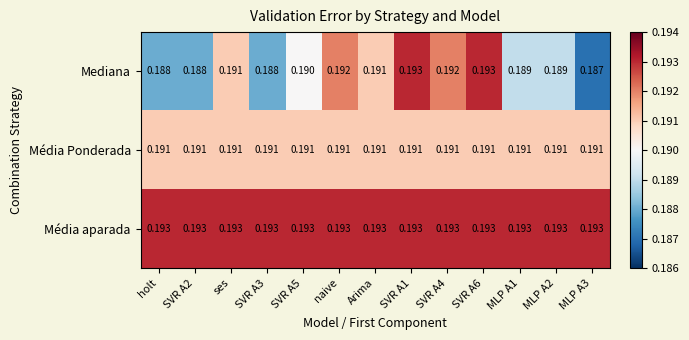

Which series has the largest total across all categories?

Média aparada